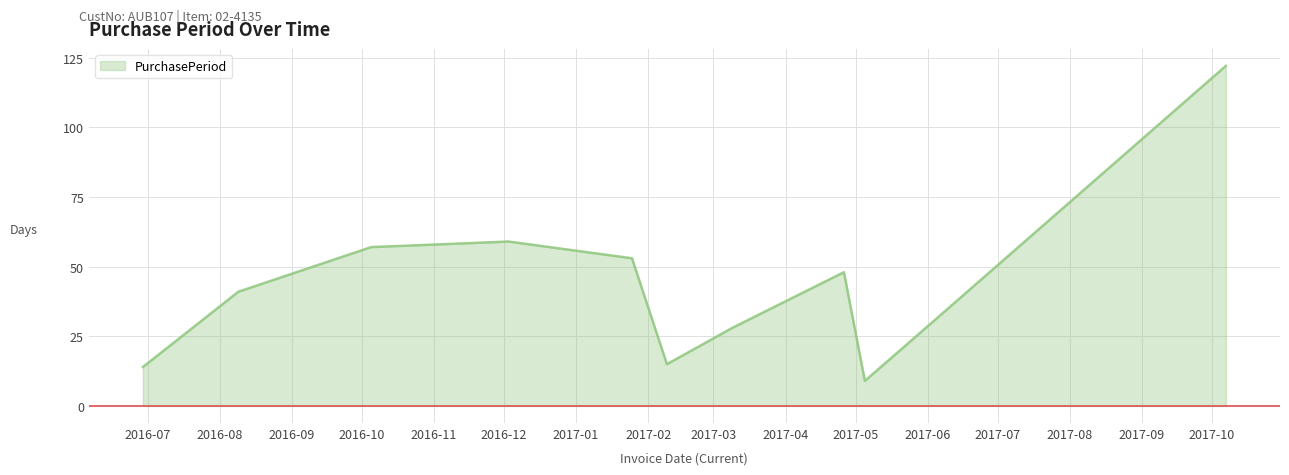

What is the smallest value displayed?

9